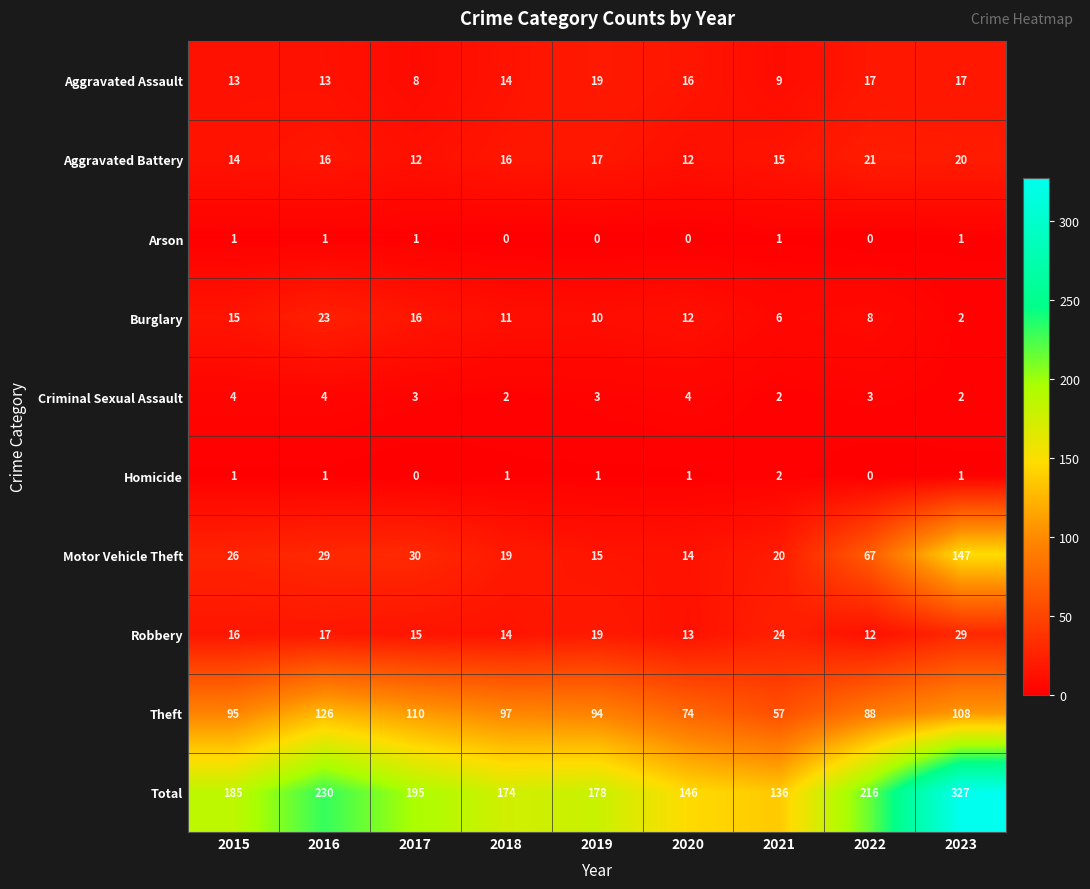

At which category is the sum across all series the highest?

2023